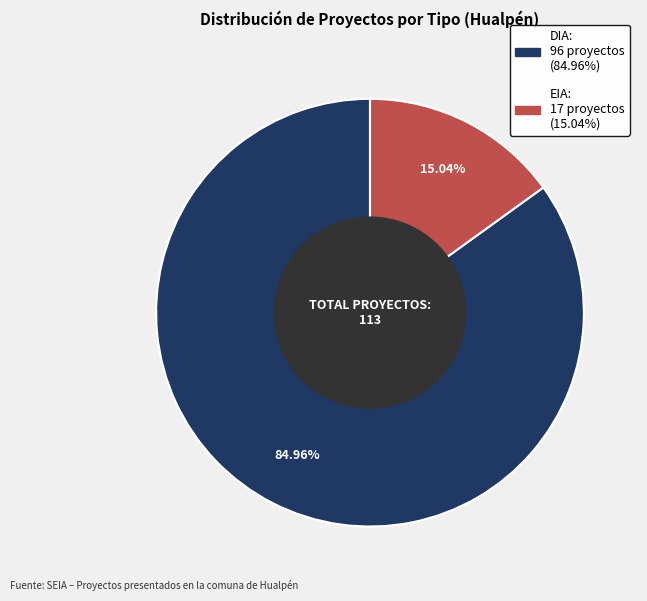

Which slice is the smallest?

EIA